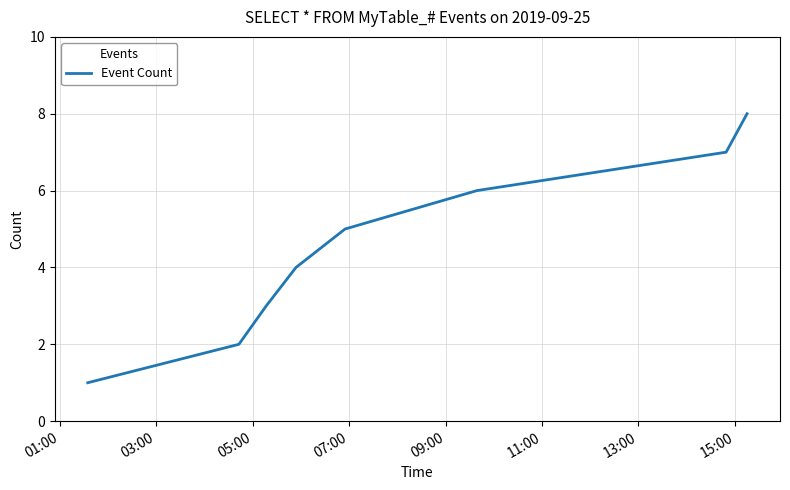

Does the chart display data point markers on the line(s)?

No